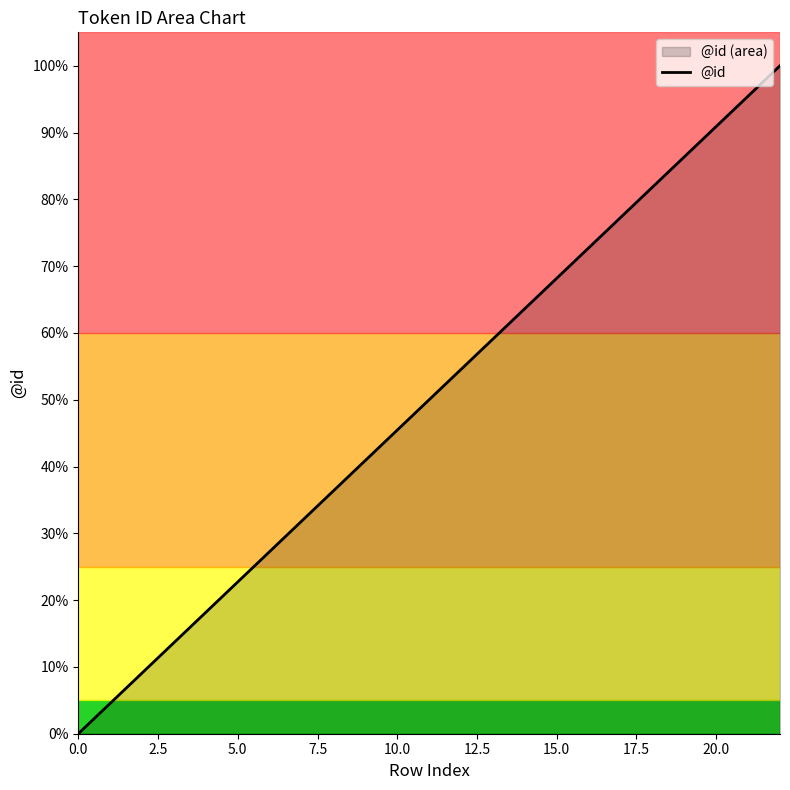

True or false: there are more than 2 points higher than both neighbors.

False